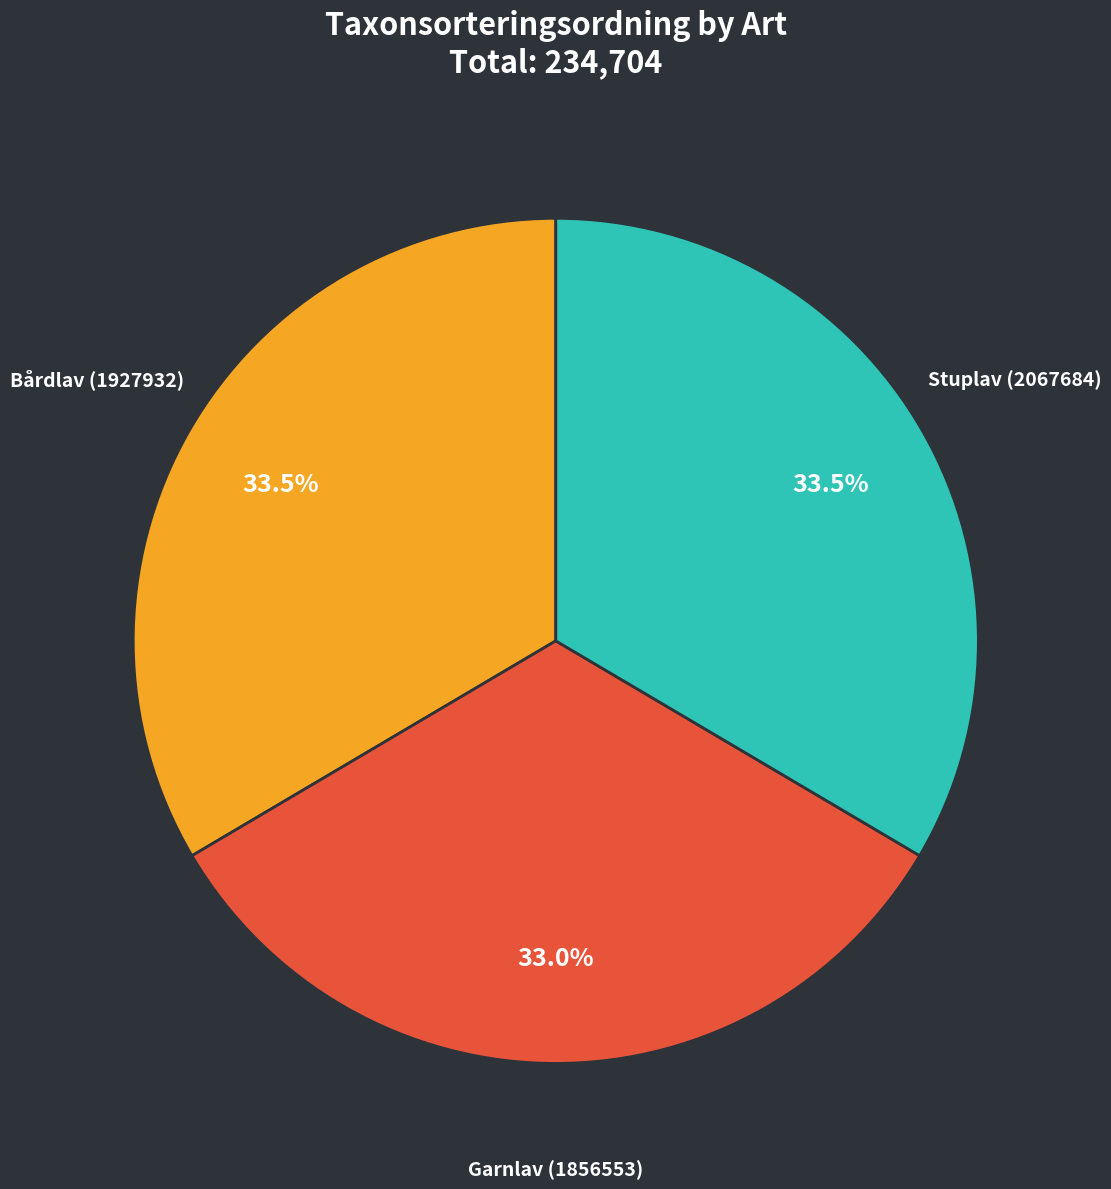

How much of the chart is everything except Bårdlav (1927932)?

66.5%